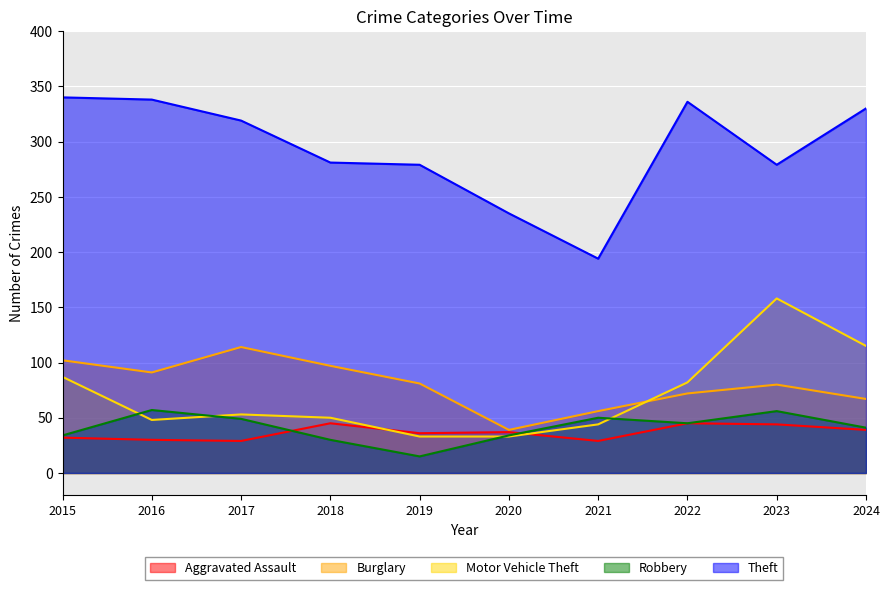

Which category has the highest value across all series?

2015